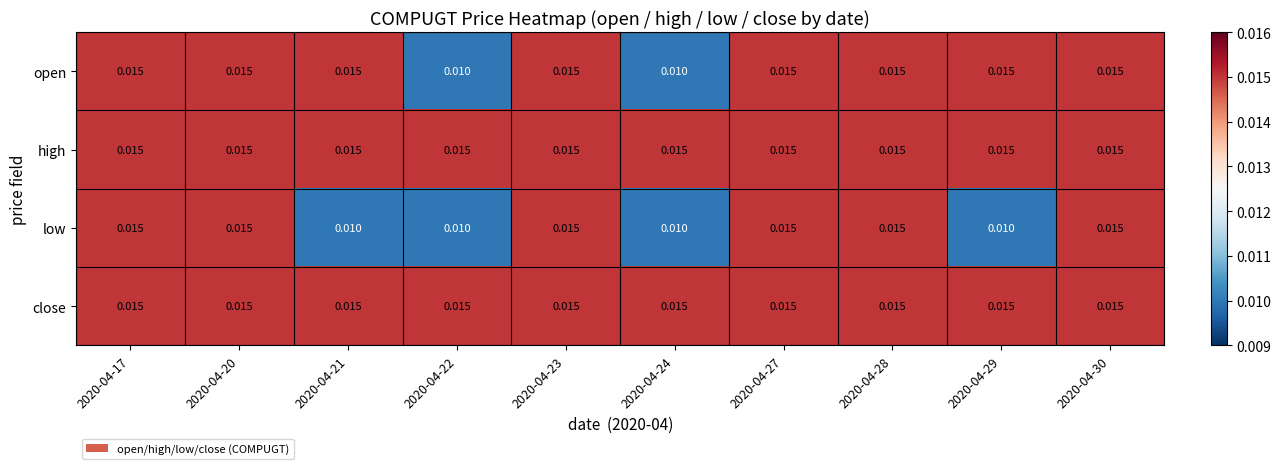

Is the value of low at 2020-04-20 greater than the value of open at 2020-04-22?

Yes